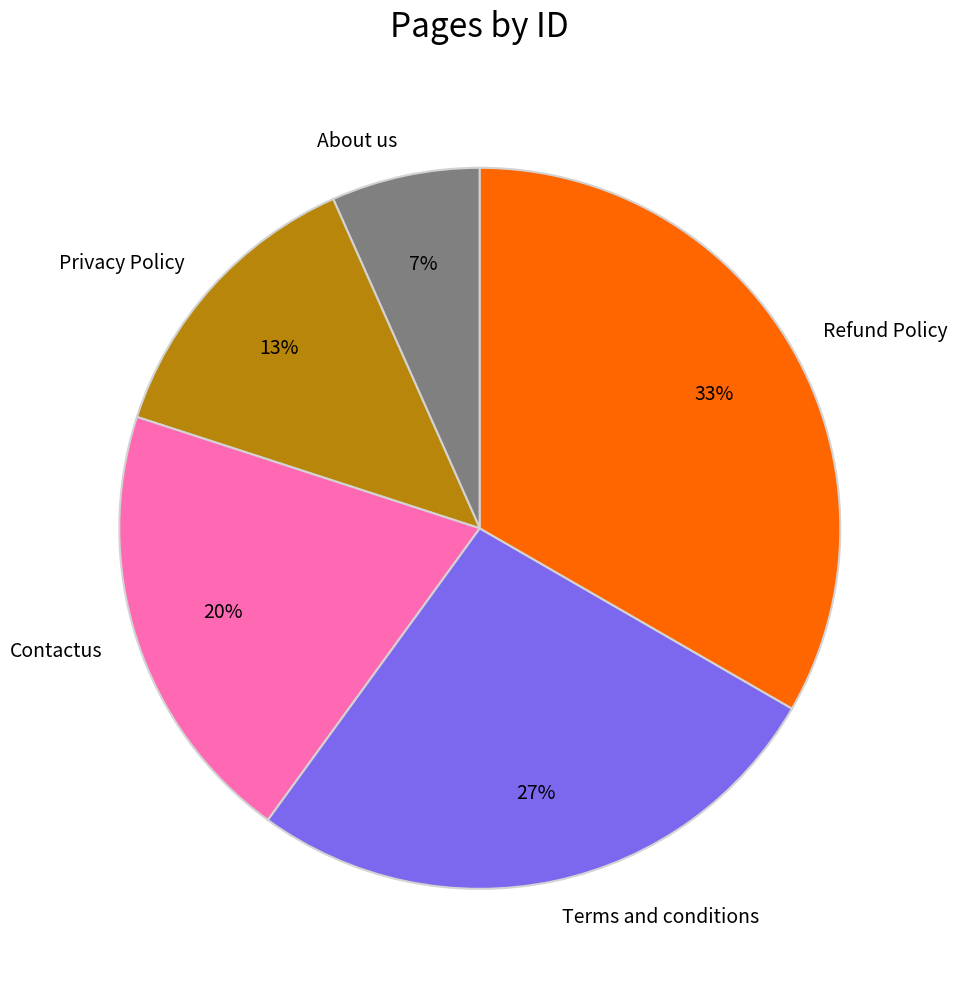

Which has a higher value, About us or Contactus?

Contactus